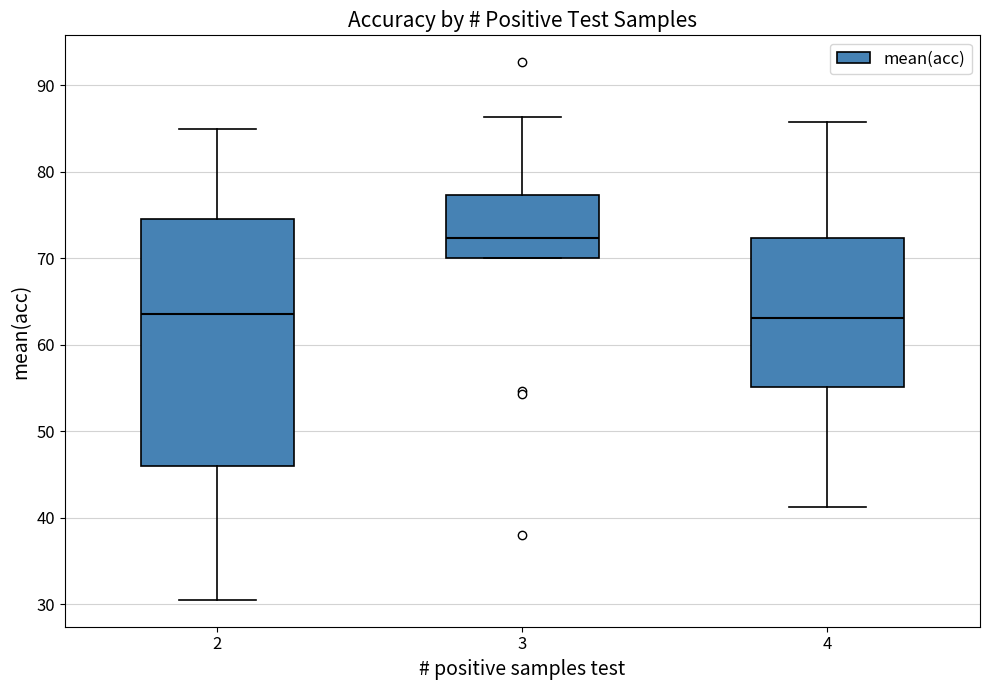

Where does the median line of the box at x = 4 sit on the y-axis? The values are not printed on the chart, so give them approximately, as read against the axis.

63